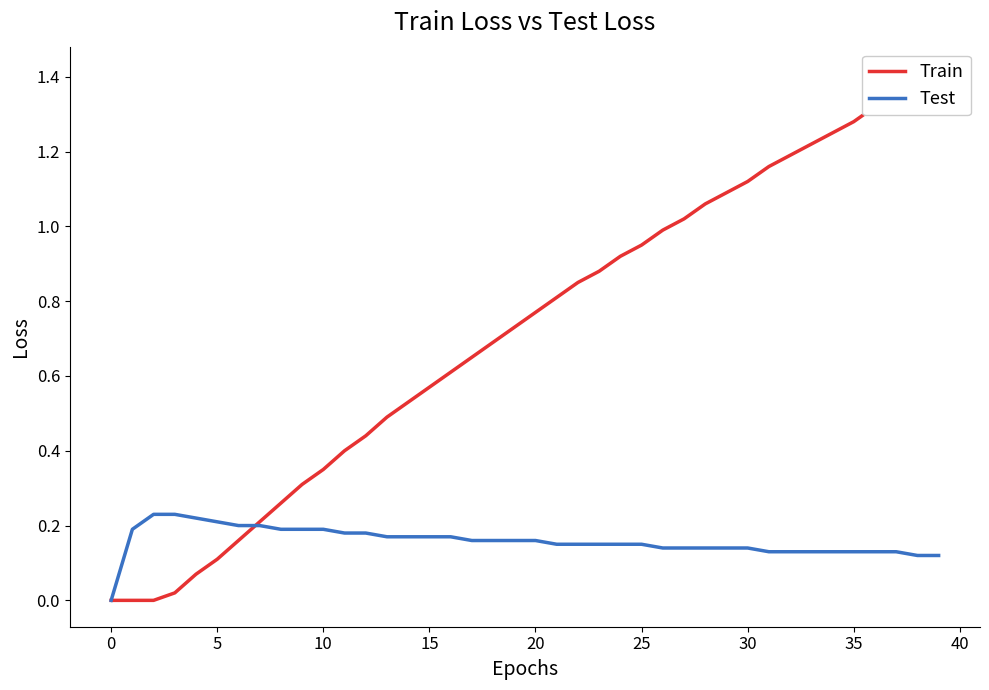

What is the average value of the col_8 series?

0.7